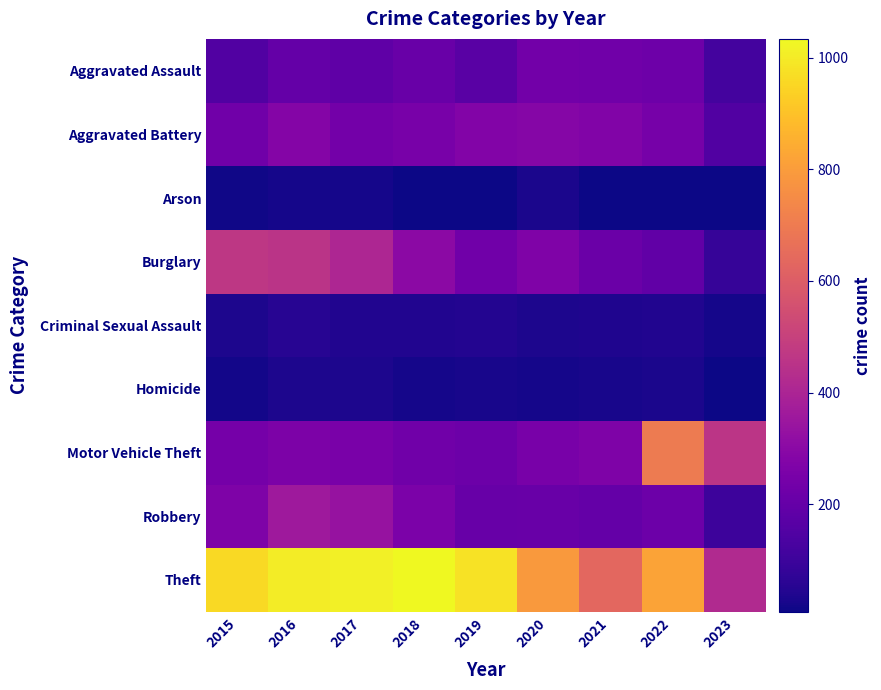

Reading right to left, list all the values displayed in this chart.

Aggravated Assault: 2023=117	2022=220	2021=231	2020=234	2019=170	2018=208	2017=184	2016=199	2015=150
Aggravated Battery: 2023=151	2022=244	2021=275	2020=287	2019=279	2018=251	2017=237	2016=282	2015=230
Arson: 2023=7	2022=11	2021=11	2020=30	2019=8	2018=8	2017=22	2016=23	2015=15
Burglary: 2023=87	2022=191	2021=215	2020=269	2019=230	2018=301	2017=406	2016=455	2015=467
Criminal Sexual Assault: 2023=23	2022=42	2021=39	2020=34	2019=44	2018=41	2017=43	2016=55	2015=35
Homicide: 2023=10	2022=28	2021=26	2020=22	2019=27	2018=22	2017=35	2016=32	2015=19
Motor Vehicle Theft: 2023=458	2022=700	2021=264	2020=250	2019=218	2018=228	2017=252	2016=263	2015=243
Robbery: 2023=103	2022=216	2021=196	2020=210	2019=204	2018=256	2017=334	2016=359	2015=266
Theft: 2023=420	2022=820	2021=635	2020=790	2019=978	2018=1034	2017=1011	2016=1002	2015=958